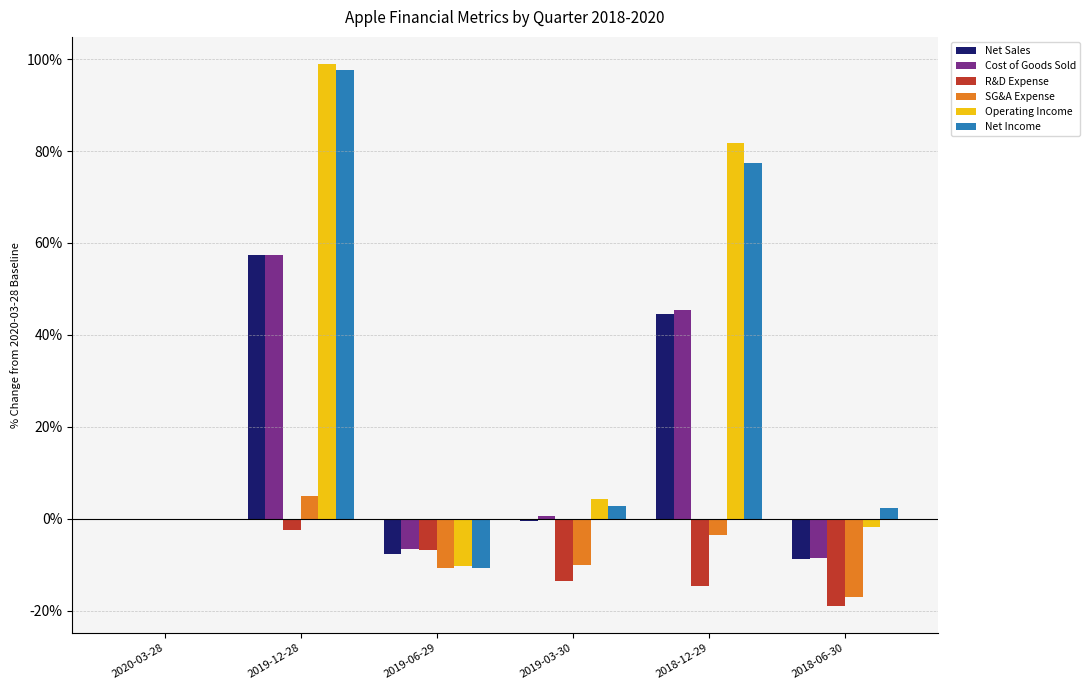

Between 2020-03-28 and 2018-12-29, which series saw the biggest shift?

Operating Income